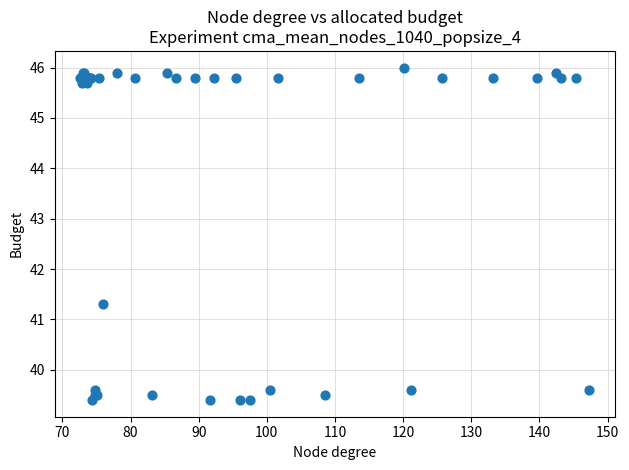

What Y value in the scatter plot is closest to 42?

41.3